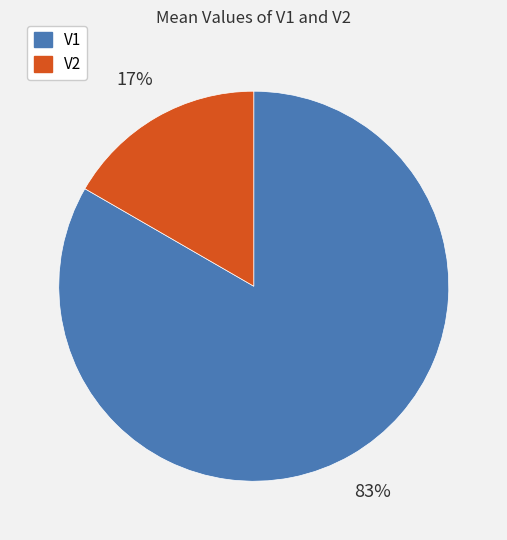

True or false: V1 accounts for 97% of the total.

False